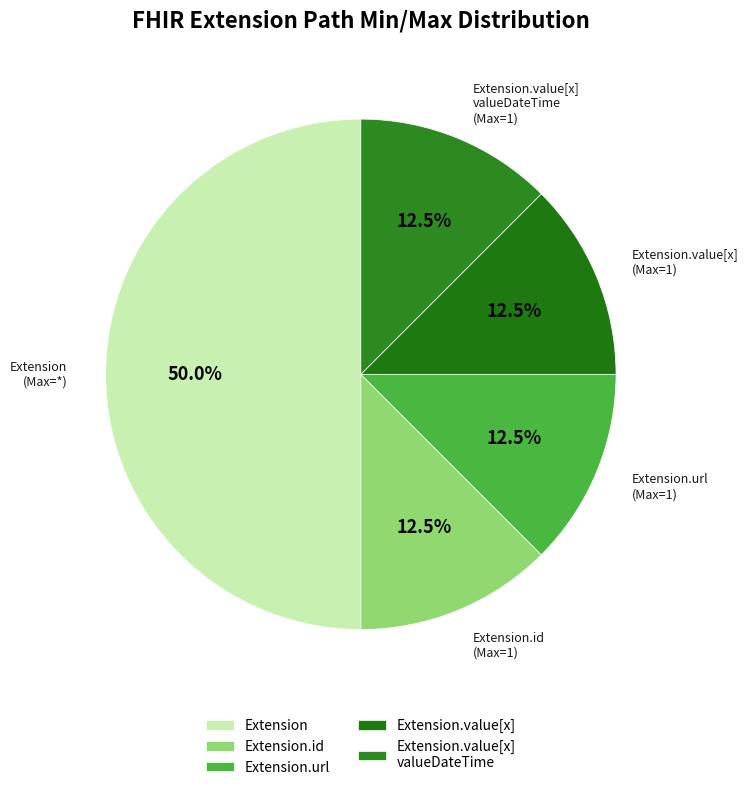

How many segments does this pie chart have?

5